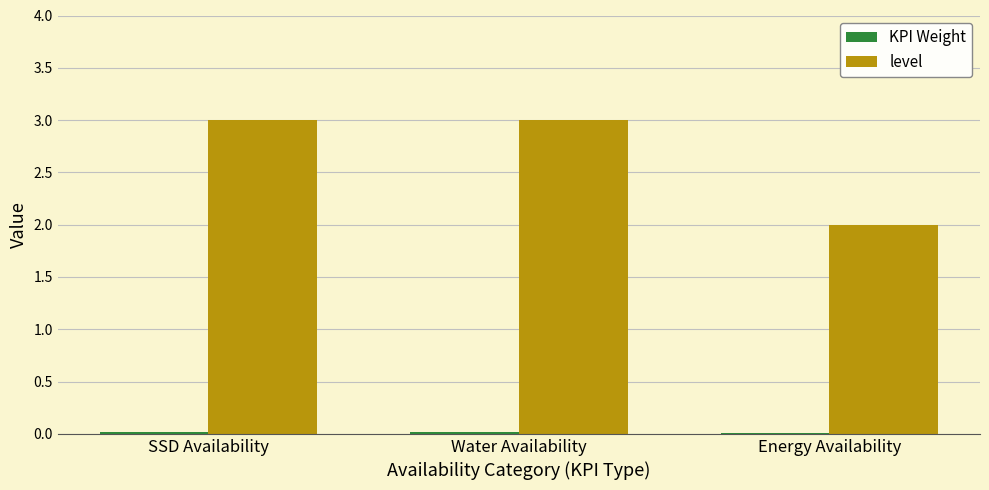

What is the maximum value shown in the chart?

3.0